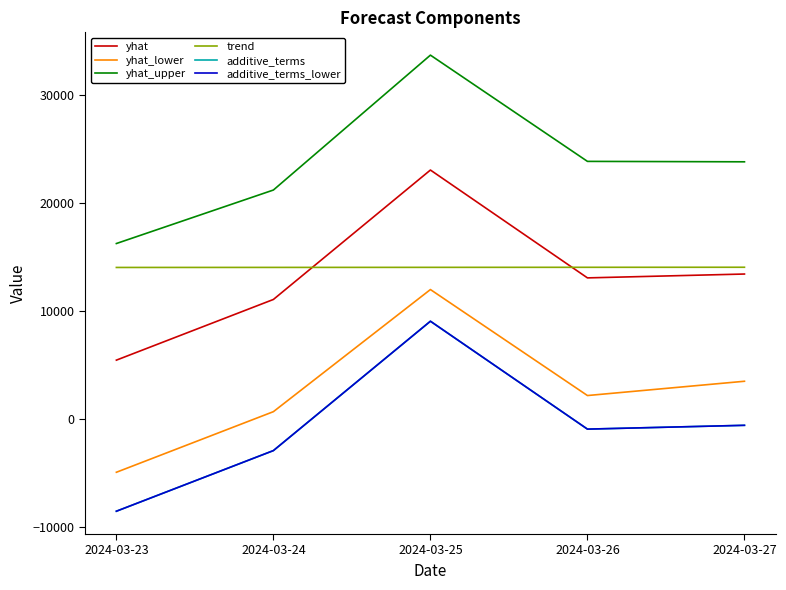

Is this an area chart (filled region under the line)?

No